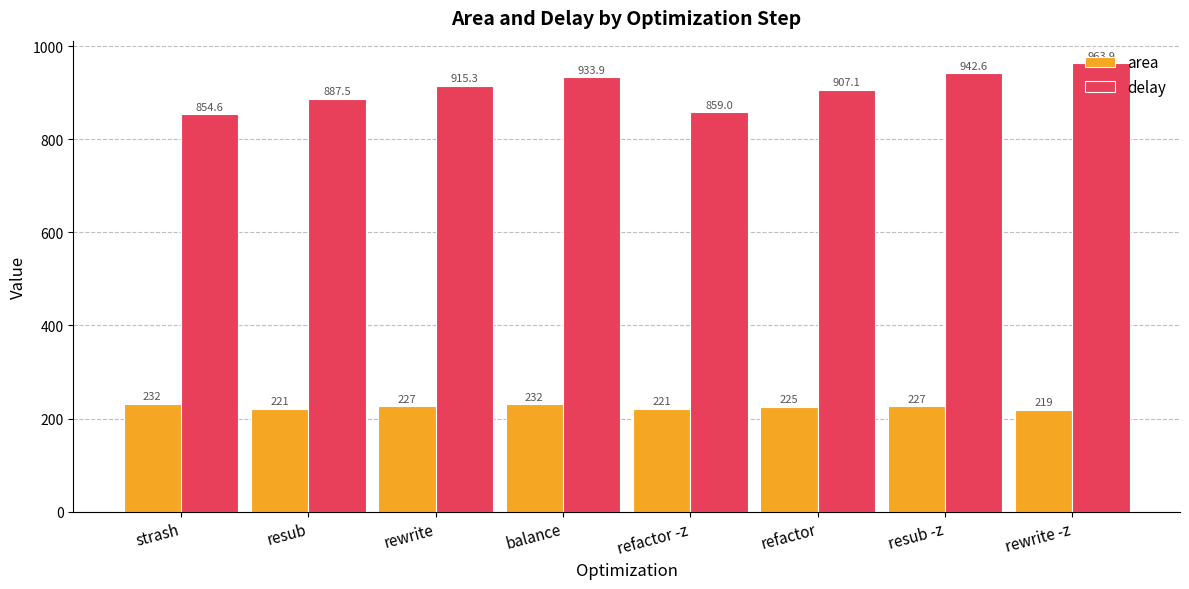

At which label does area first exceed 226?

strash